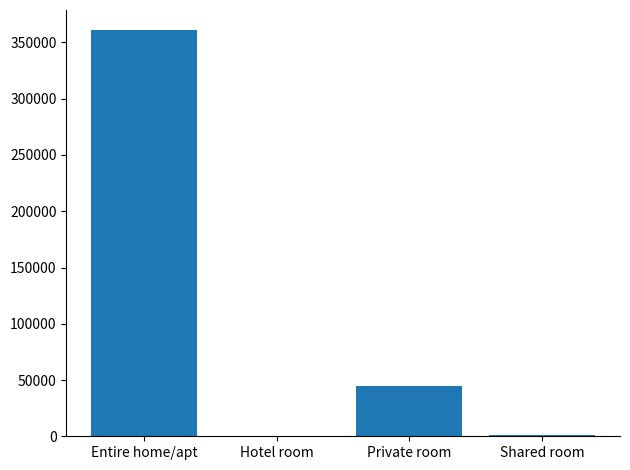

What is the average value?

101620